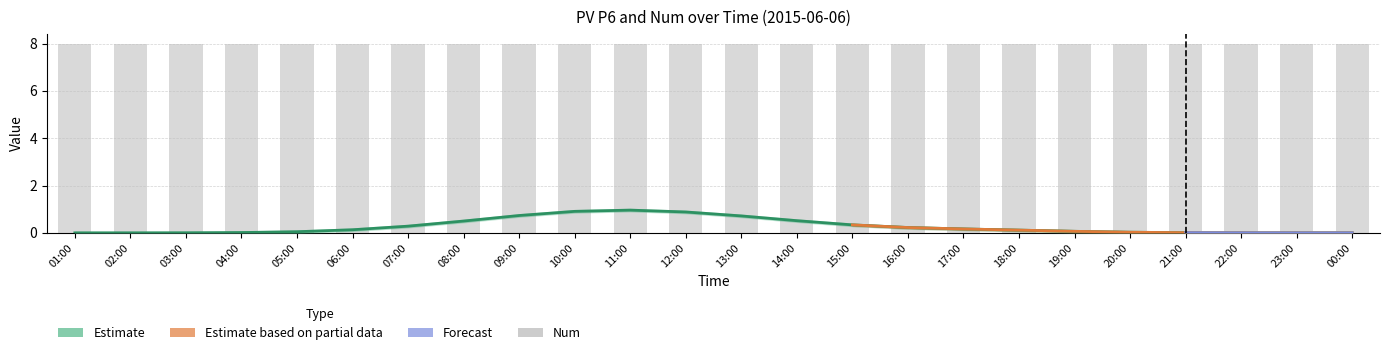

What is the total value across all series at 13:00?

8.8